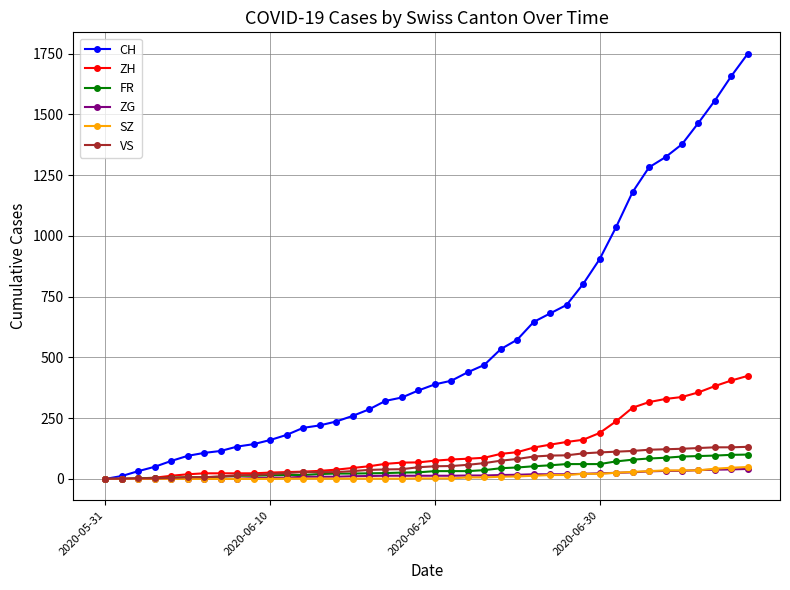

Which series has the widest spread of values?

CH